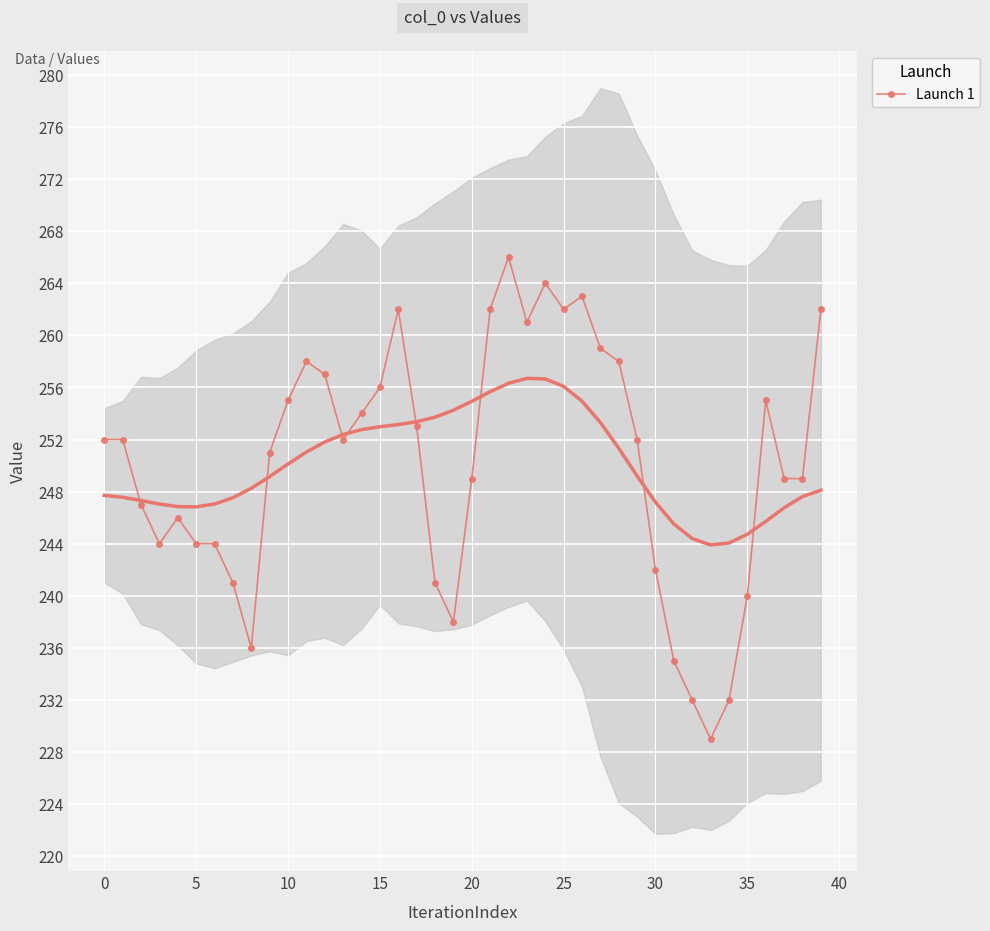

Which label corresponds to the largest value in the chart?

22